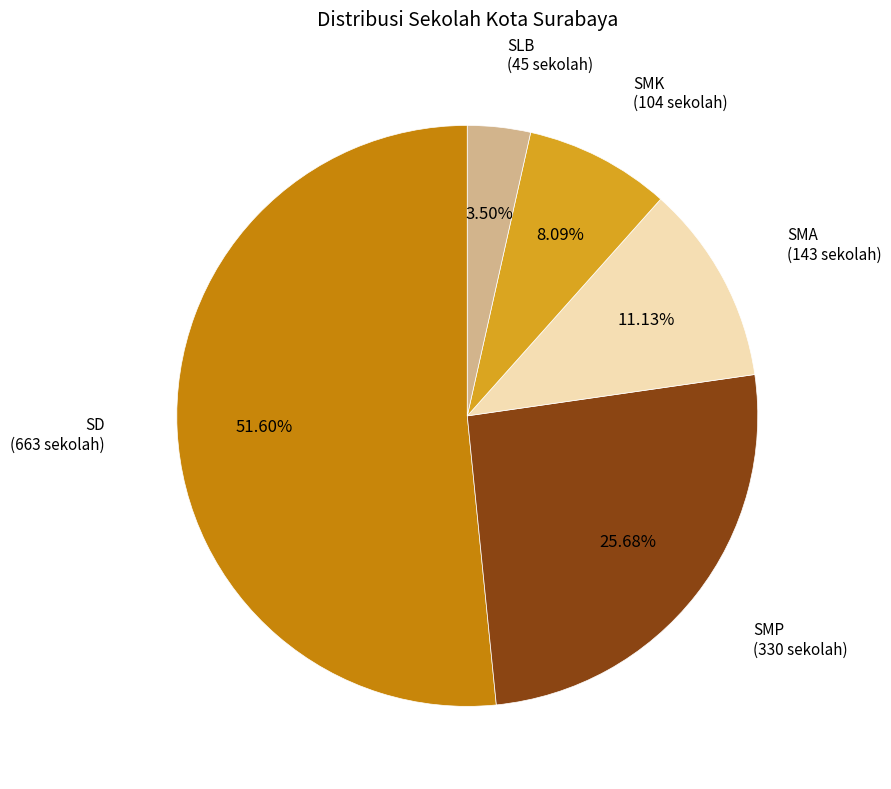

Does any single category account for the majority?

Yes